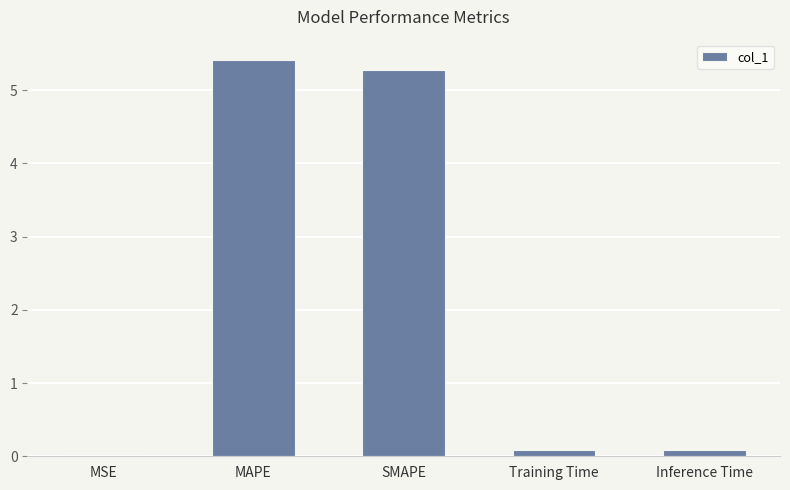

Which has a higher value, SMAPE or MSE?

SMAPE